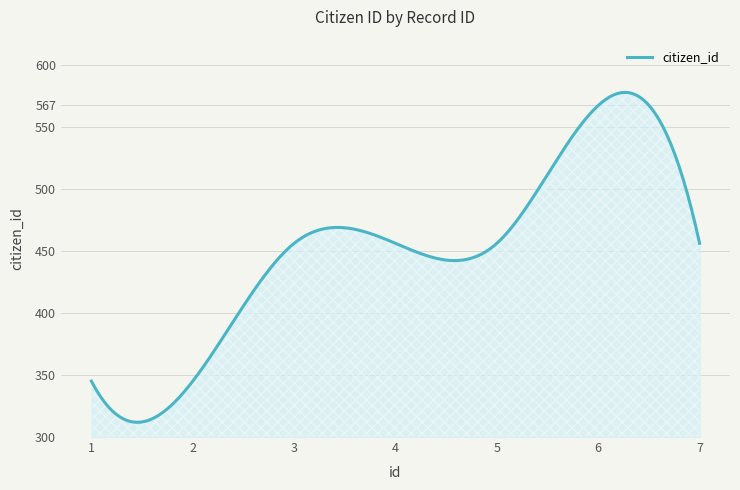

What is the greatest value displayed?

577.5